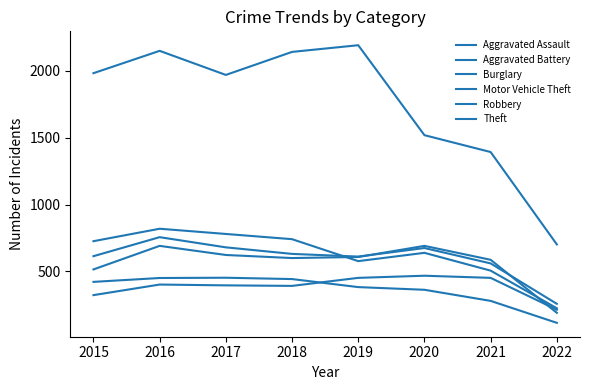

At which category does Motor Vehicle Theft reach its first local valley?

2019